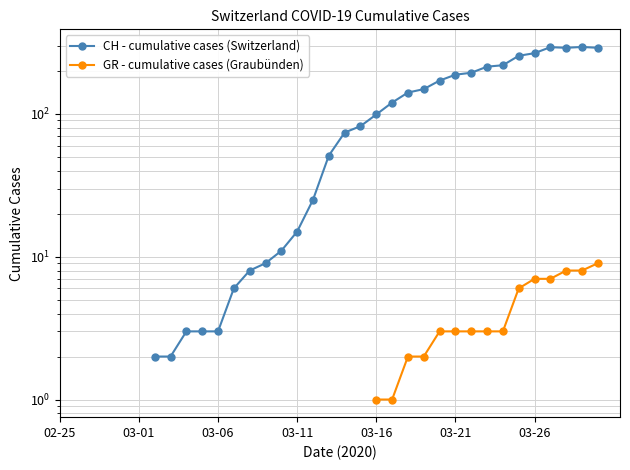

What are all the series names shown in the legend?

CH - cumulative cases (Switzerland), GR - cumulative cases (Graubünden)